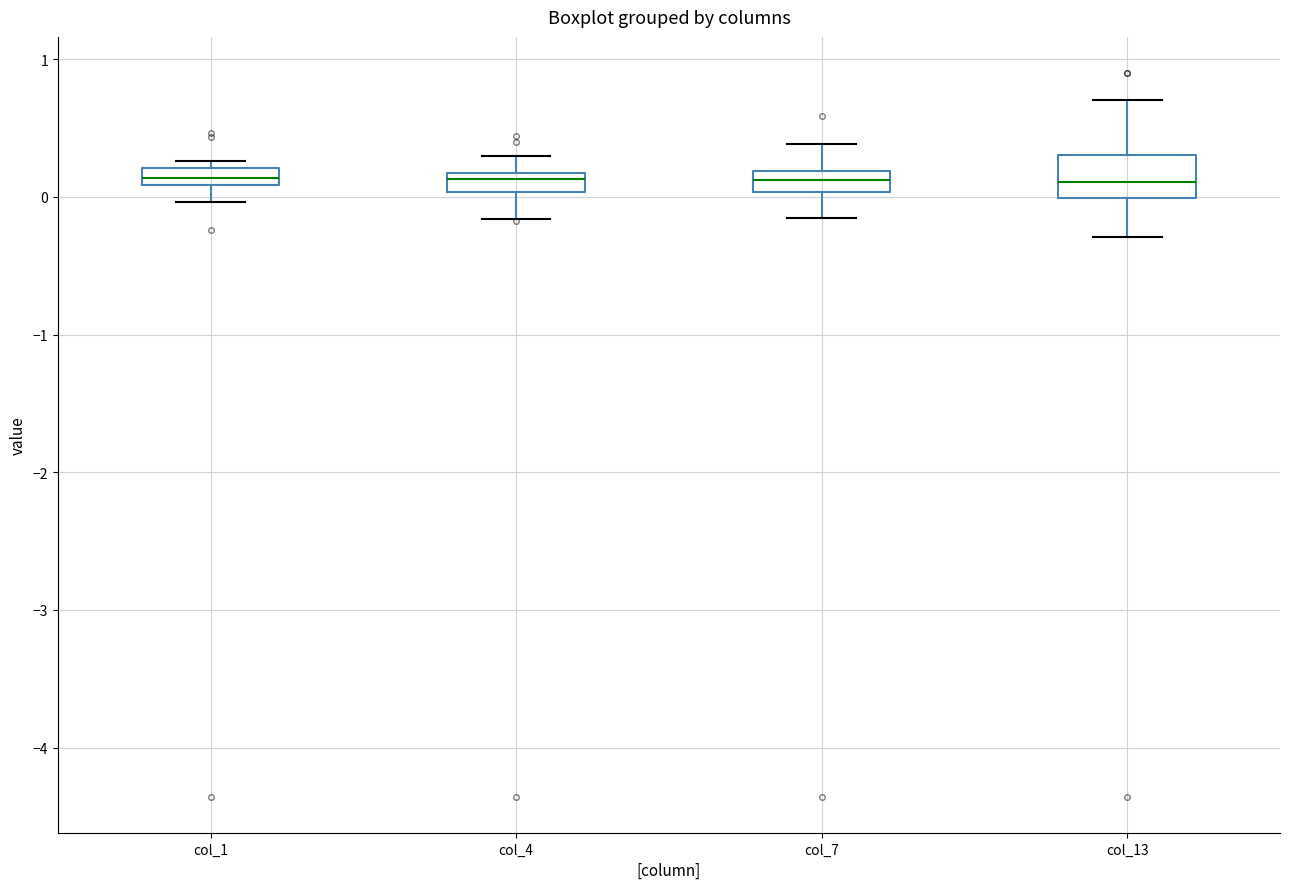

Comparing the boxes themselves (not the whiskers), which one is the tallest?

col_13